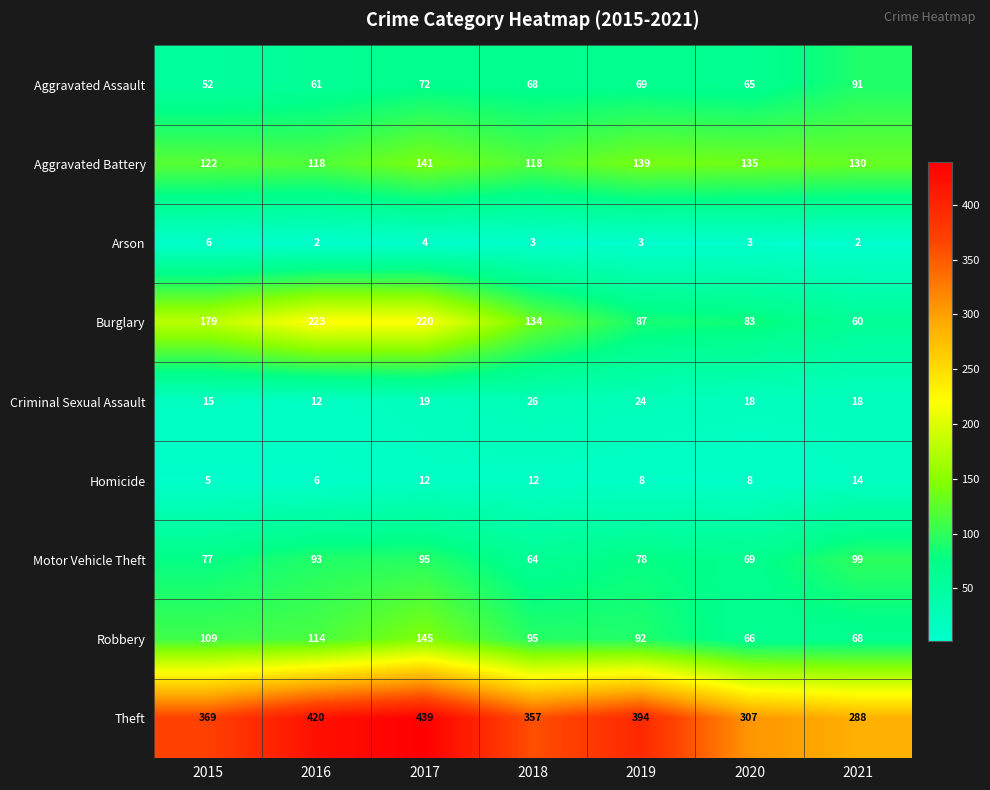

Rank the series at 2018 from highest to lowest value.

Theft, Burglary, Aggravated Battery, Robbery, Aggravated Assault, Motor Vehicle Theft, Criminal Sexual Assault, Homicide, Arson